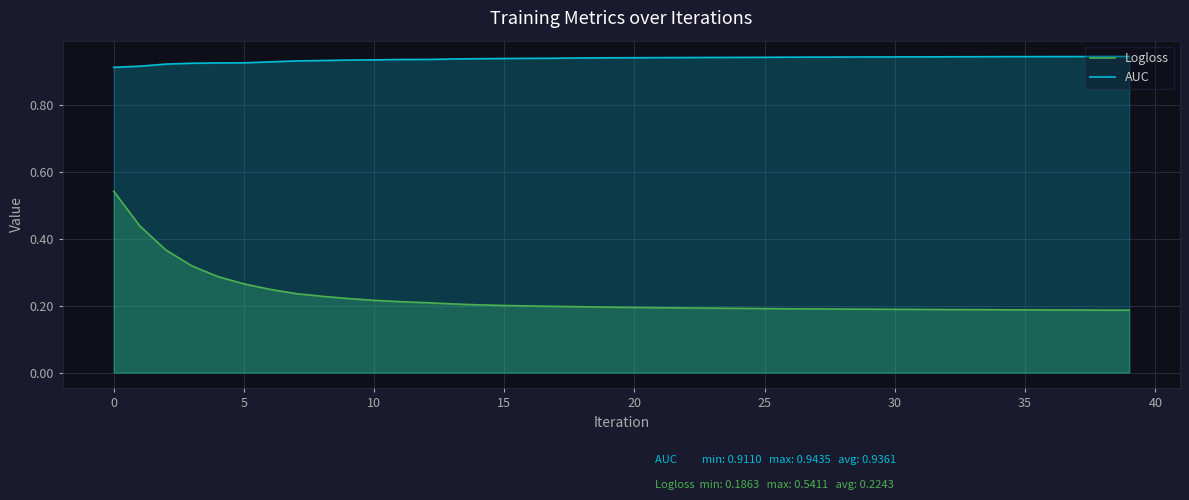

Rank the series at 29 from lowest to highest value.

Logloss, AUC